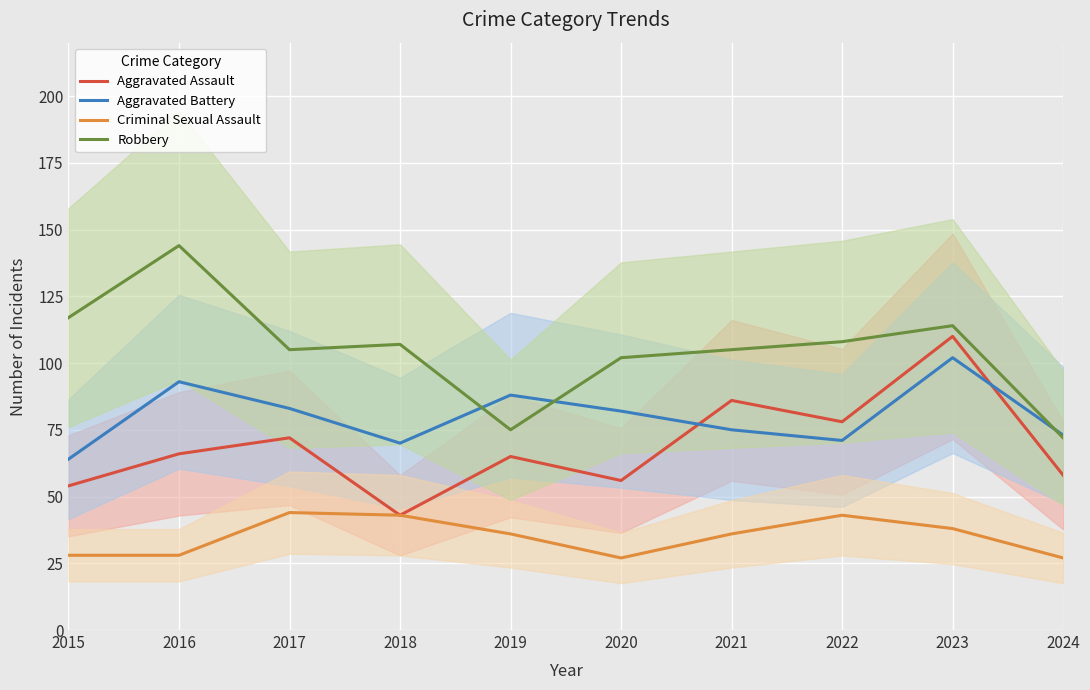

Is the value of Aggravated Assault at 2021 greater than the value of Aggravated Battery at 2015?

Yes